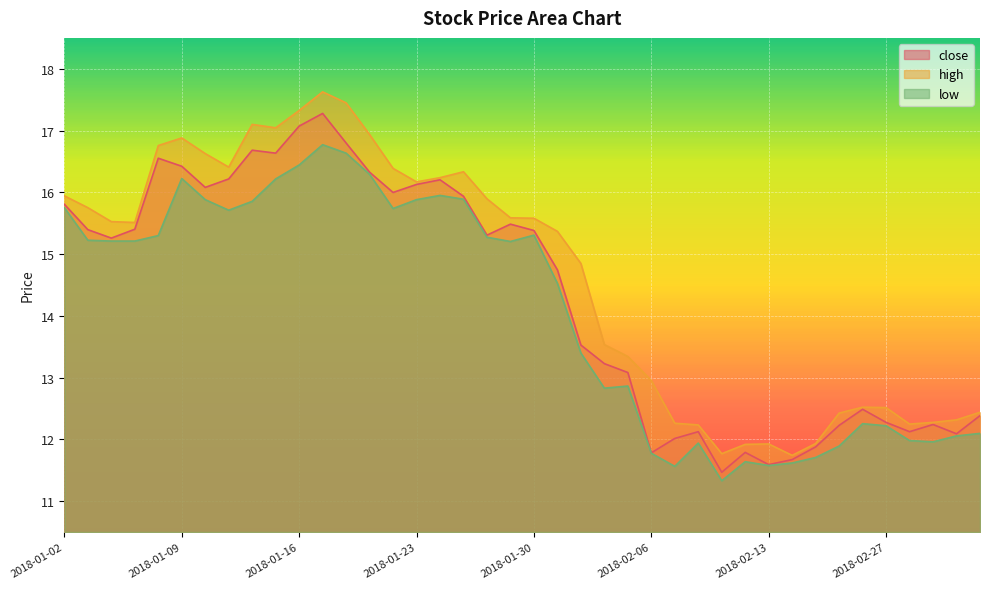

The value of high at 2018-02-13 is 18.7. True or false?

False